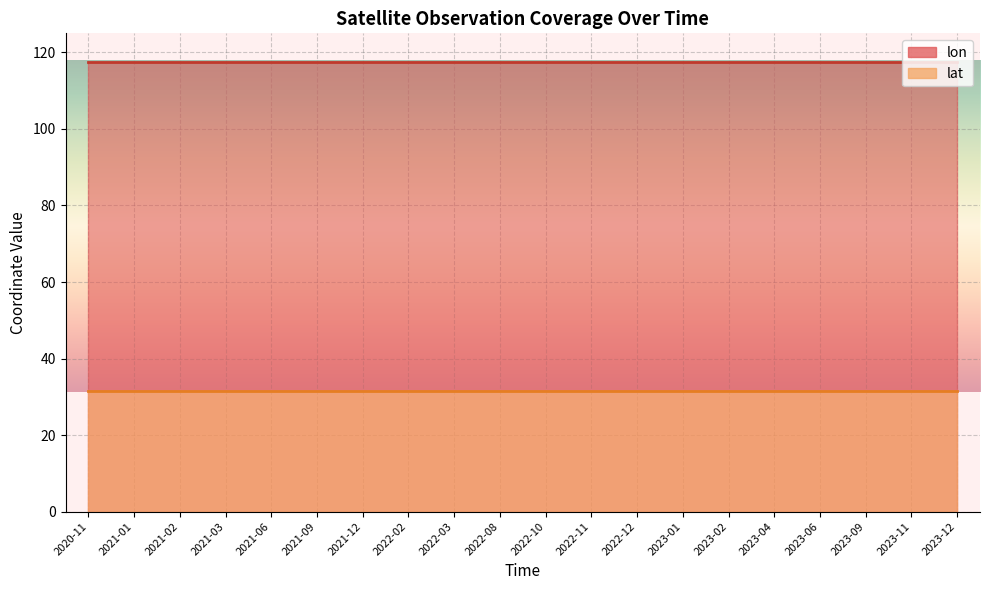

True or false: lon and lat cross at least once.

False